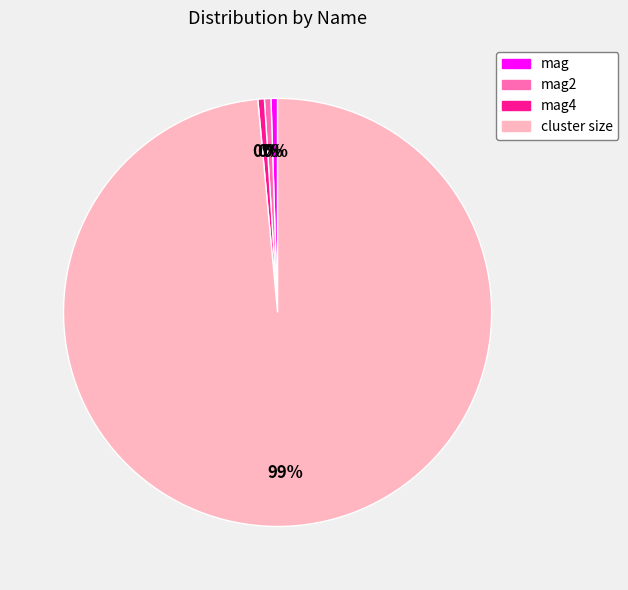

To the nearest percent, what is the average slice percentage?

25%